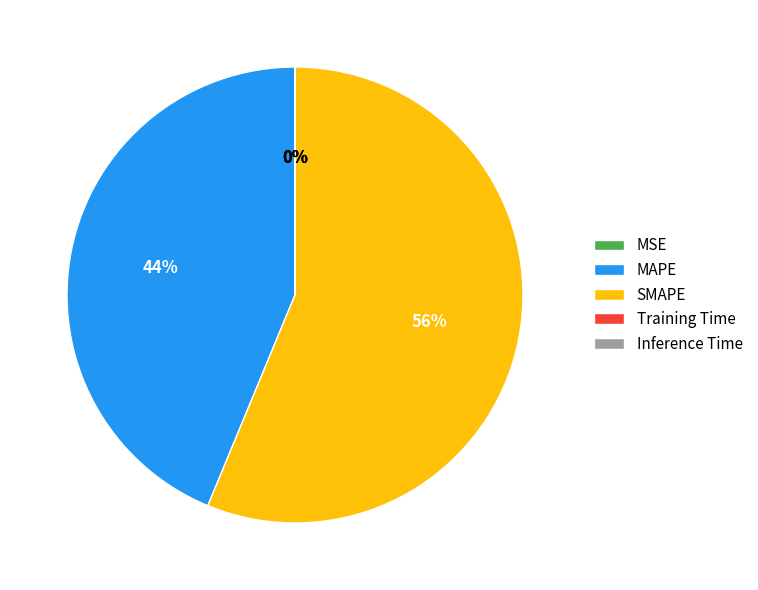

To the nearest percent, what is the difference between the largest and smallest slice percentages?

56%